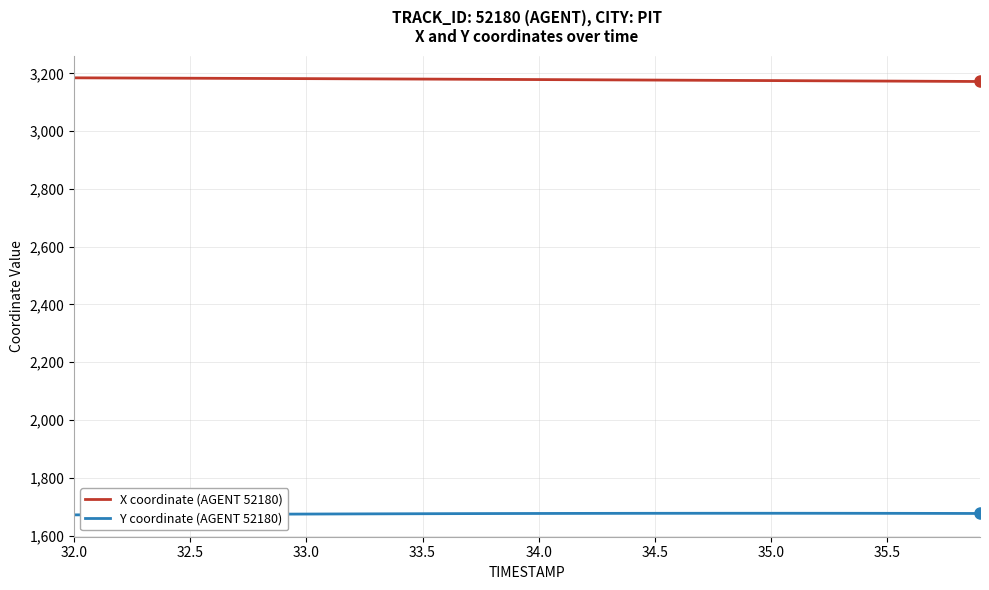

True or false: Y coordinate (AGENT 52180) and X coordinate (AGENT 52180) cross at least once.

False